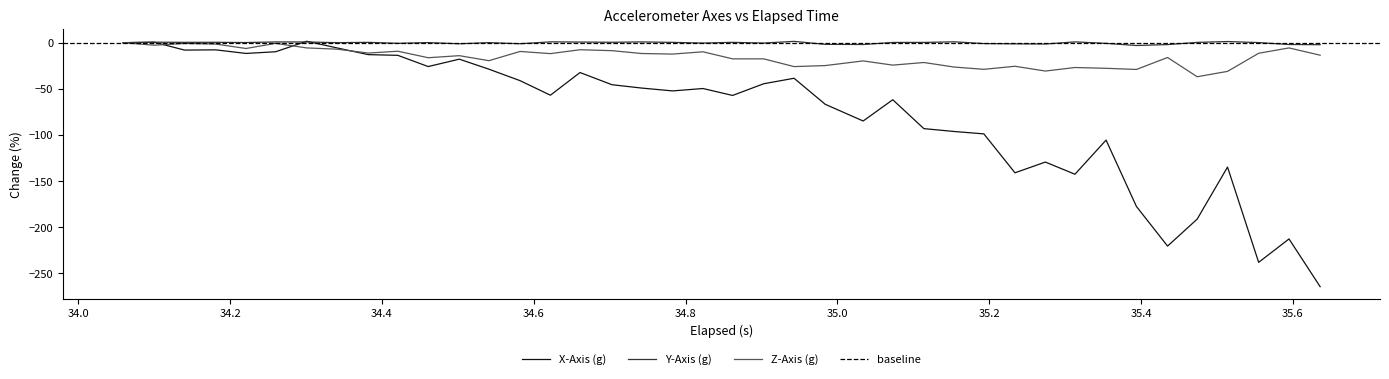

What is the maximum value shown in the chart?

1.6